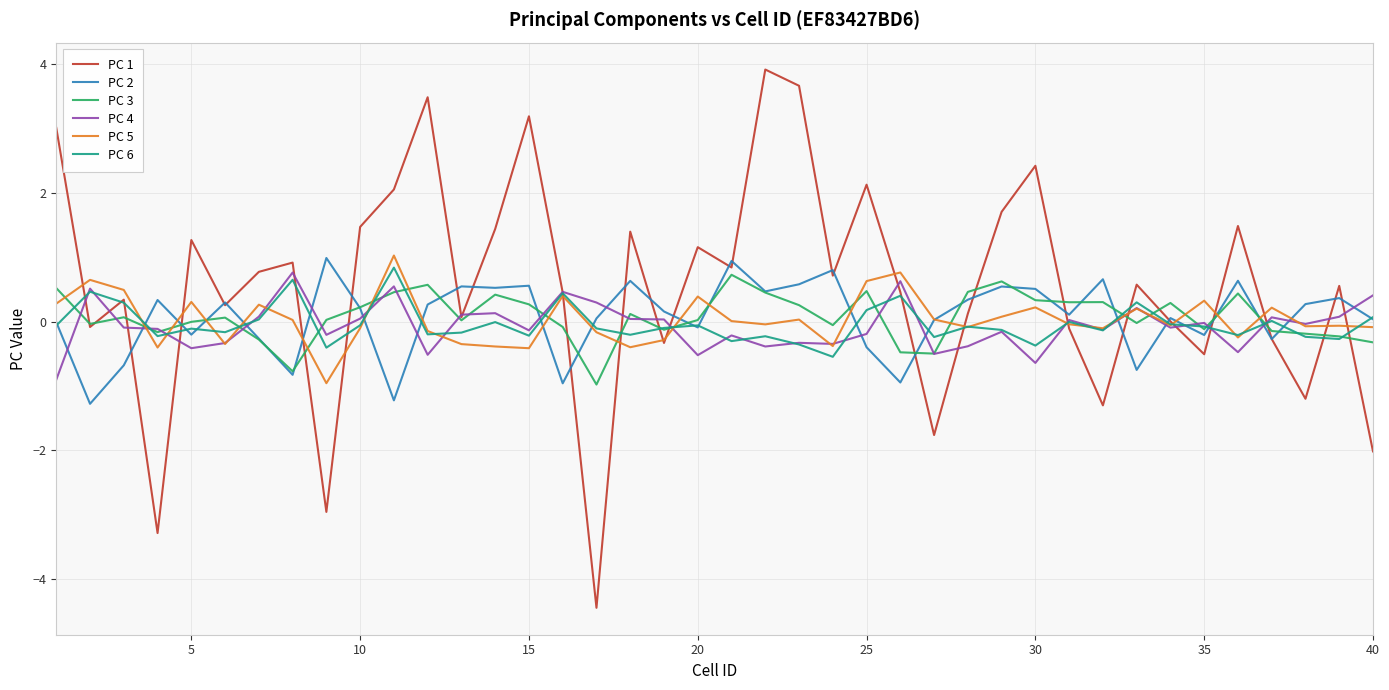

Which series has the largest range (max minus min)?

PC 1